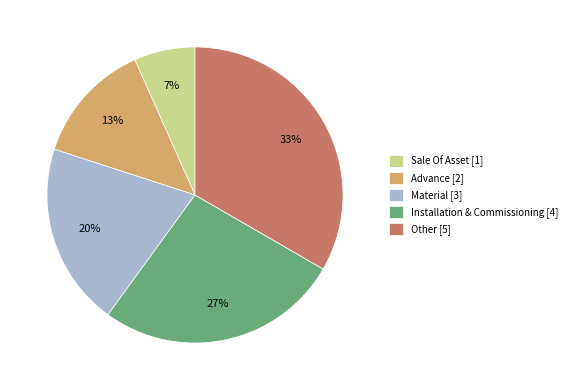

Combined, do Installation & Commissioning [4] and Material [3] account for over 50%?

No